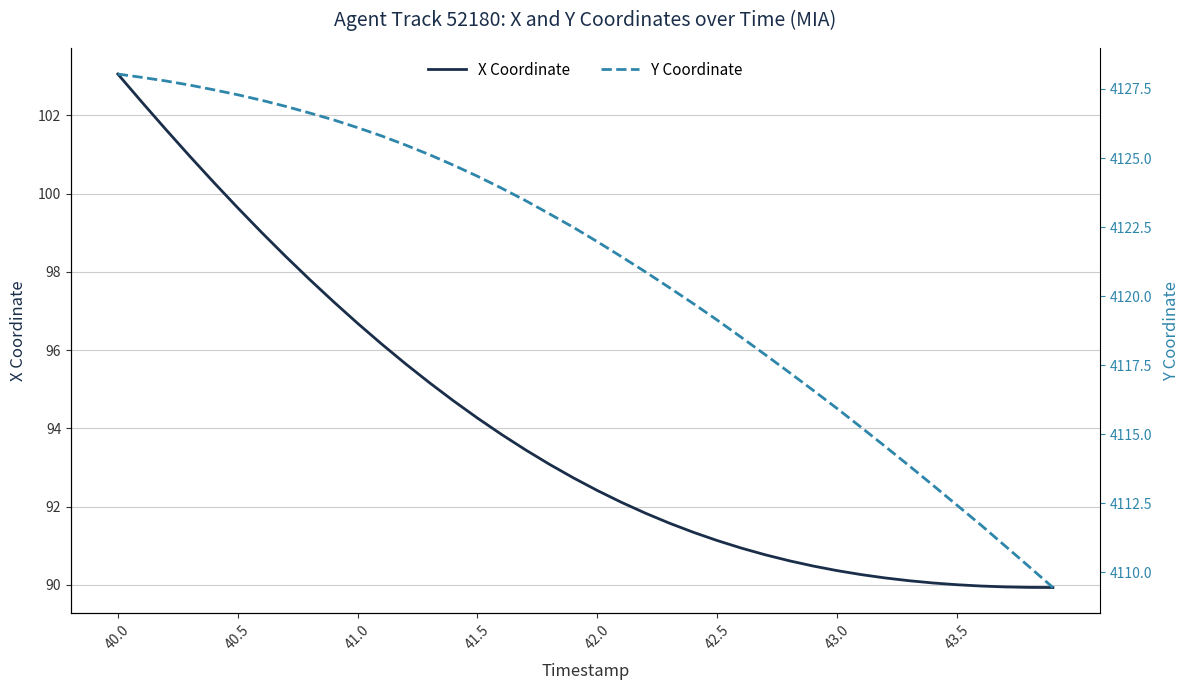

True or false: X Coordinate and Y Coordinate intersect in this chart.

False